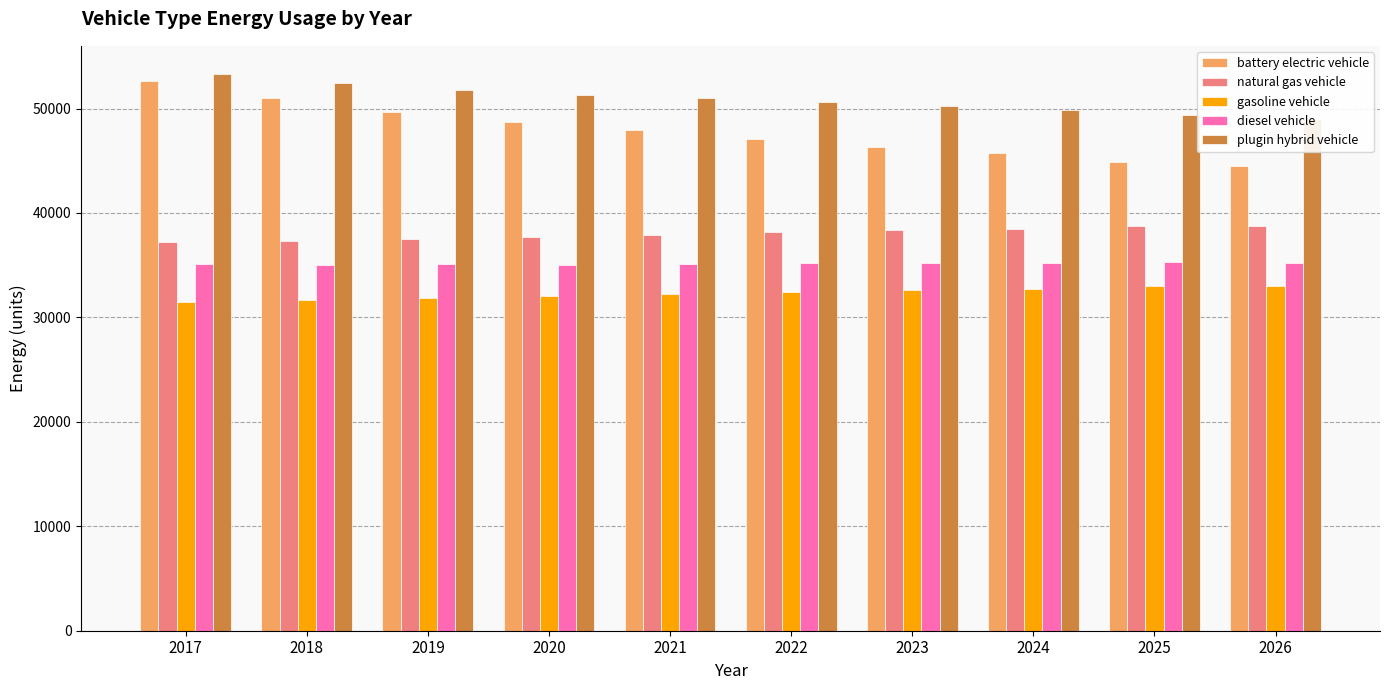

List the labels in order of plugin hybrid vehicle value, smallest first.

2026, 2025, 2024, 2023, 2022, 2021, 2020, 2019, 2018, 2017